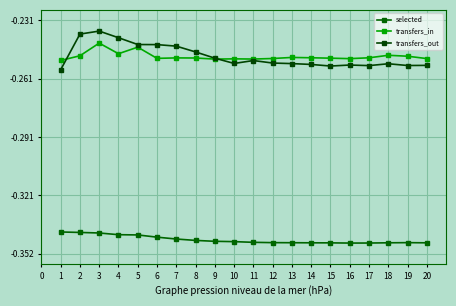

Rank the series at 13 from highest to lowest value.

transfers_in, transfers_out, selected